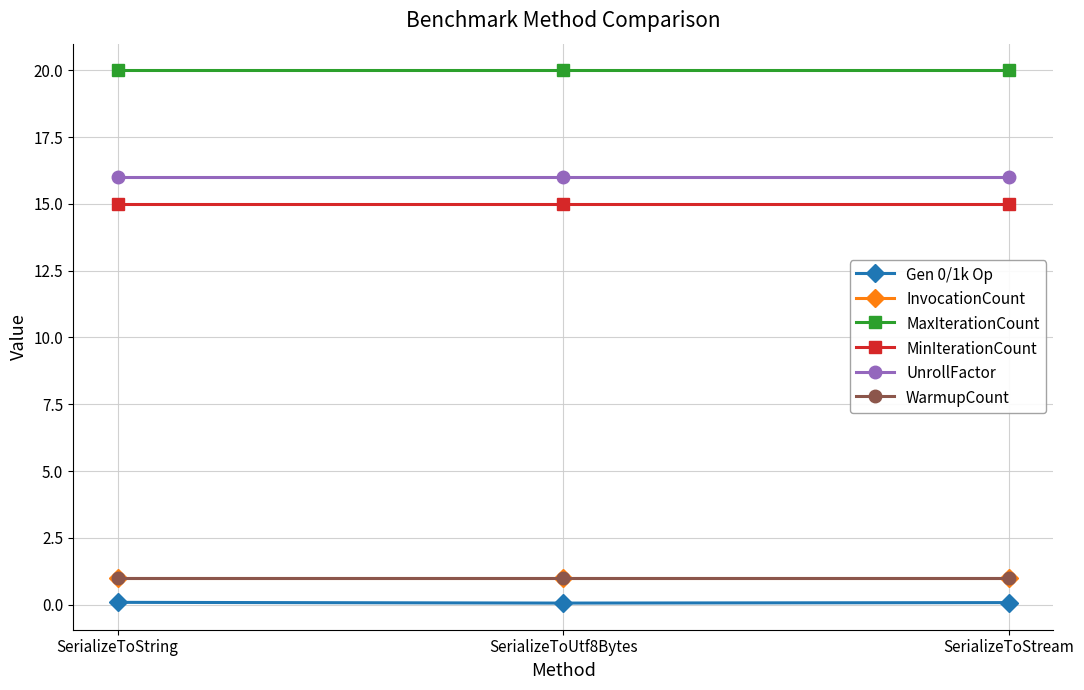

Which label corresponds to the largest value in the chart?

SerializeToString